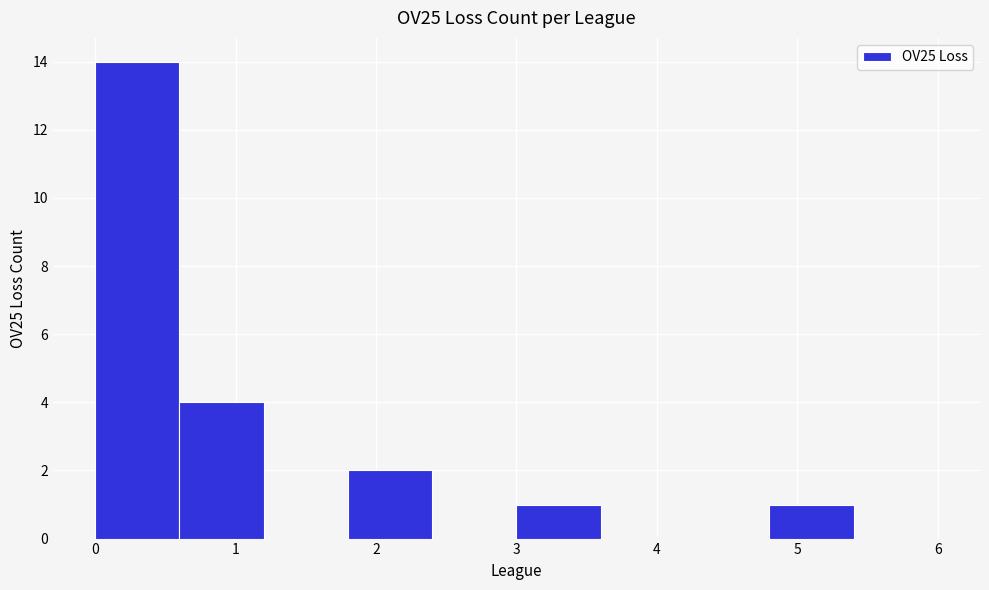

Reading left to right, list every bar in this chart as the range it spans on the x-axis followed by its height. The values are not printed on the chart, so give them approximately, as read against the axis.

0.0 to 0.6: 14
0.6 to 1.2: 4
1.2 to 1.8: 0
1.8 to 2.4: 2
2.4 to 3.0: 0
3.0 to 3.6: 1
3.6 to 4.2: 0
4.2 to 4.8: 0
4.8 to 5.4: 1
5.4 to 6.0: 0